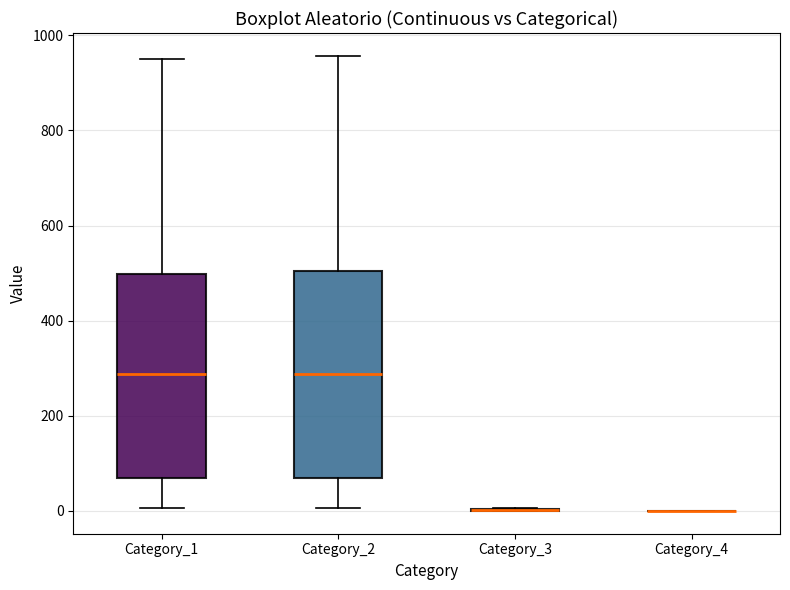

Reading left to right, read every box against the y-axis: the position of its median line, the range the box covers, and the ends of its whiskers. The values are not printed on the chart, so give them approximately, as read against the axis.

Category_1: median 280, box 80 to 500, whiskers 0 to 960
Category_2: median 280, box 80 to 500, whiskers 0 to 960
Category_3: box collapsed to a line at 0, whiskers 0 to 0
Category_4: box collapsed to a line at 0, whiskers 0 to 0